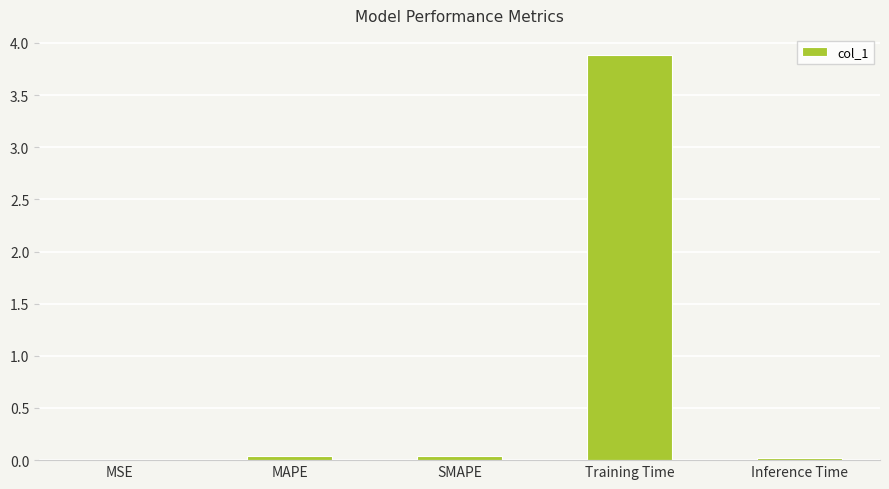

What is the greatest value displayed?

3.9